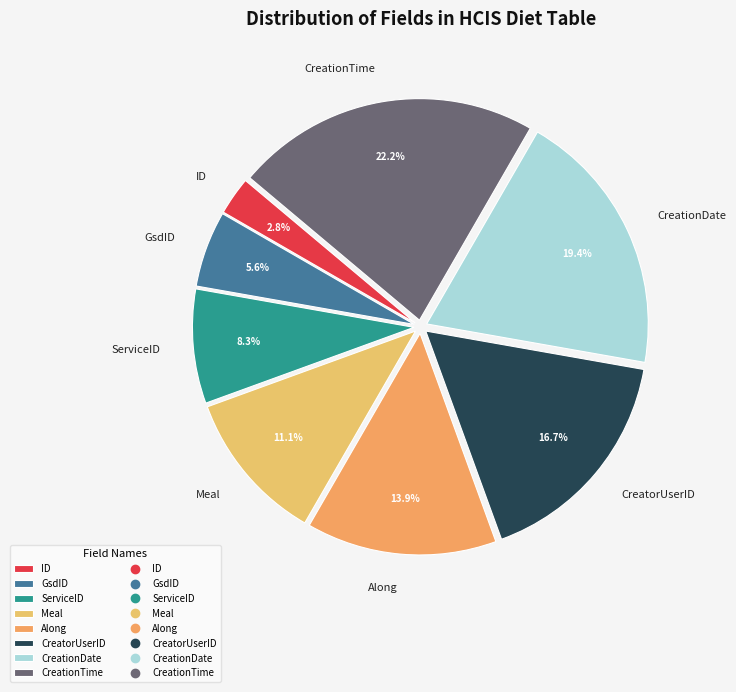

Is it true that CreatorUserID is 17% of the pie?

True